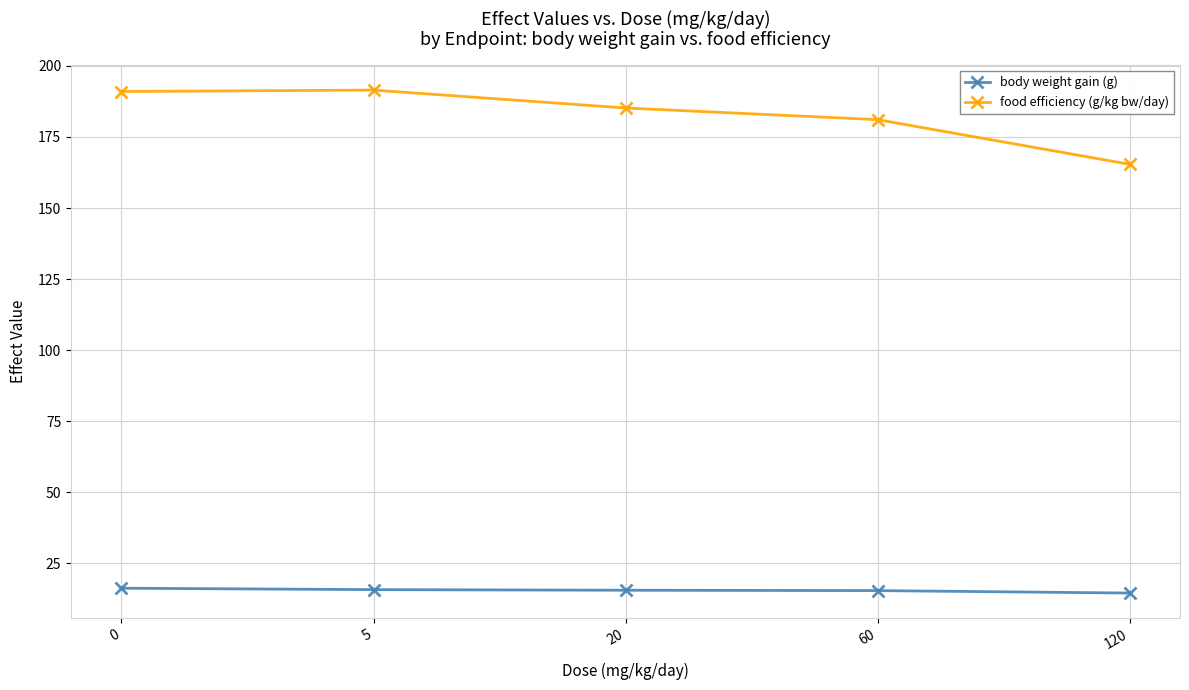

List the series in order of their peak value, highest first.

food efficiency (g/kg bw/day), body weight gain (g)